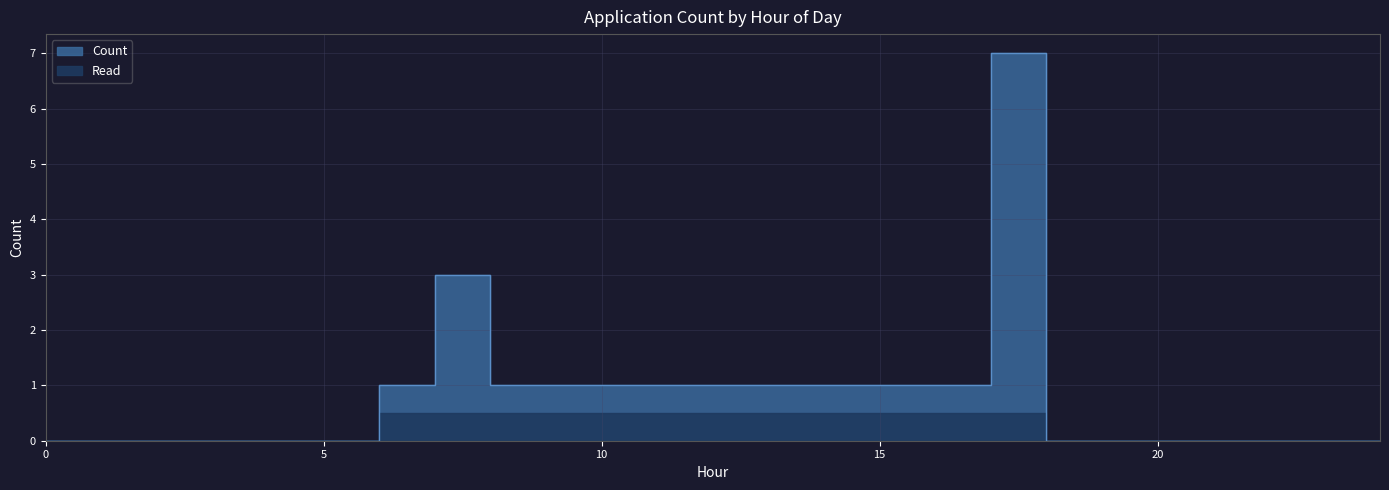

How many interior local peaks (higher than both neighbors) does the data have?

2